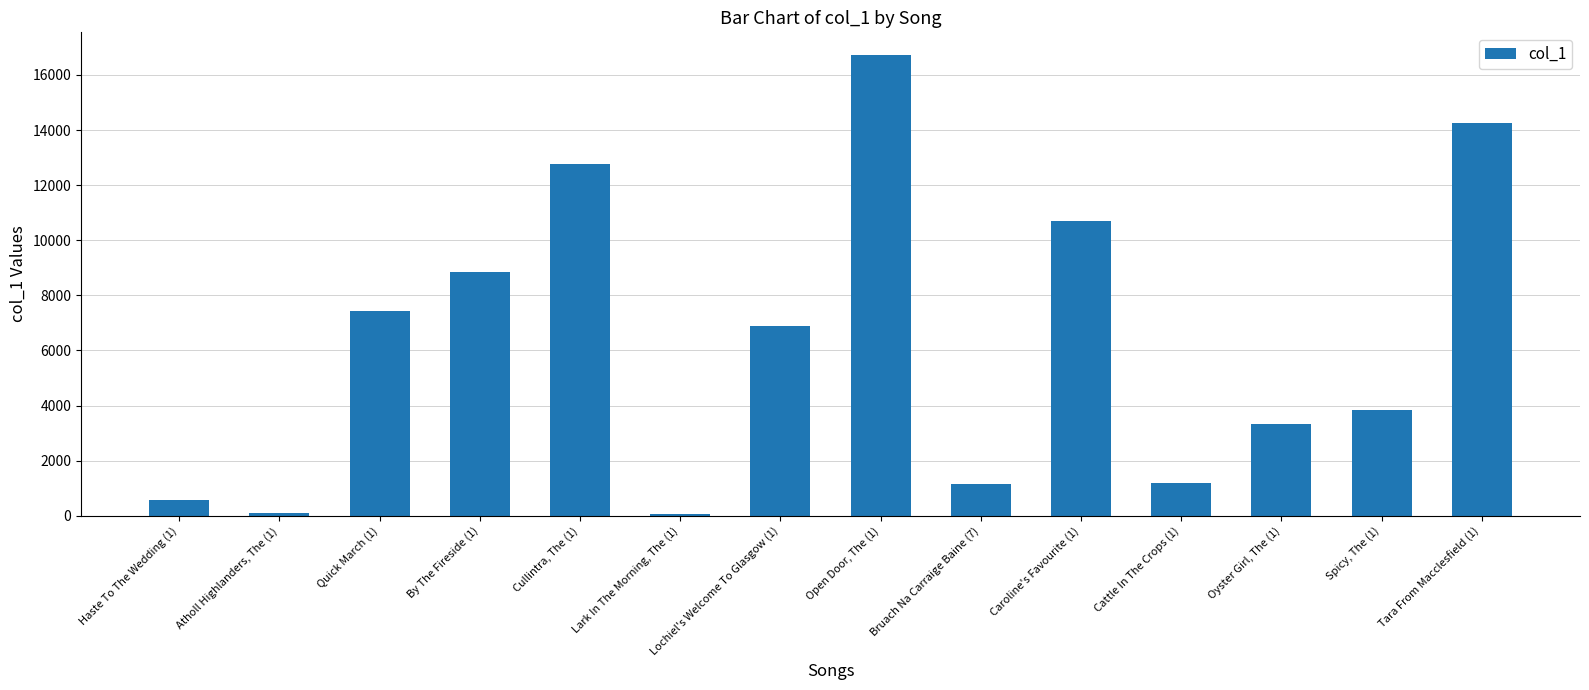

At which category does the chart reach its peak across all series?

Open Door, The (1)